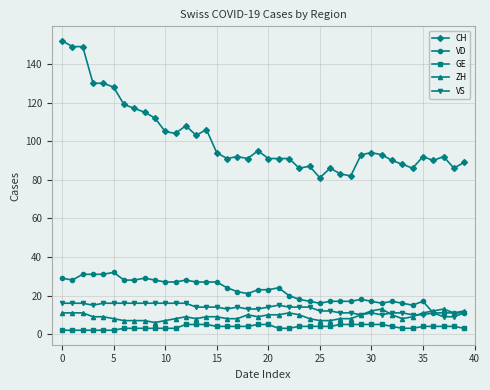

True or false: VD has more than 1 points higher than both neighbors.

True